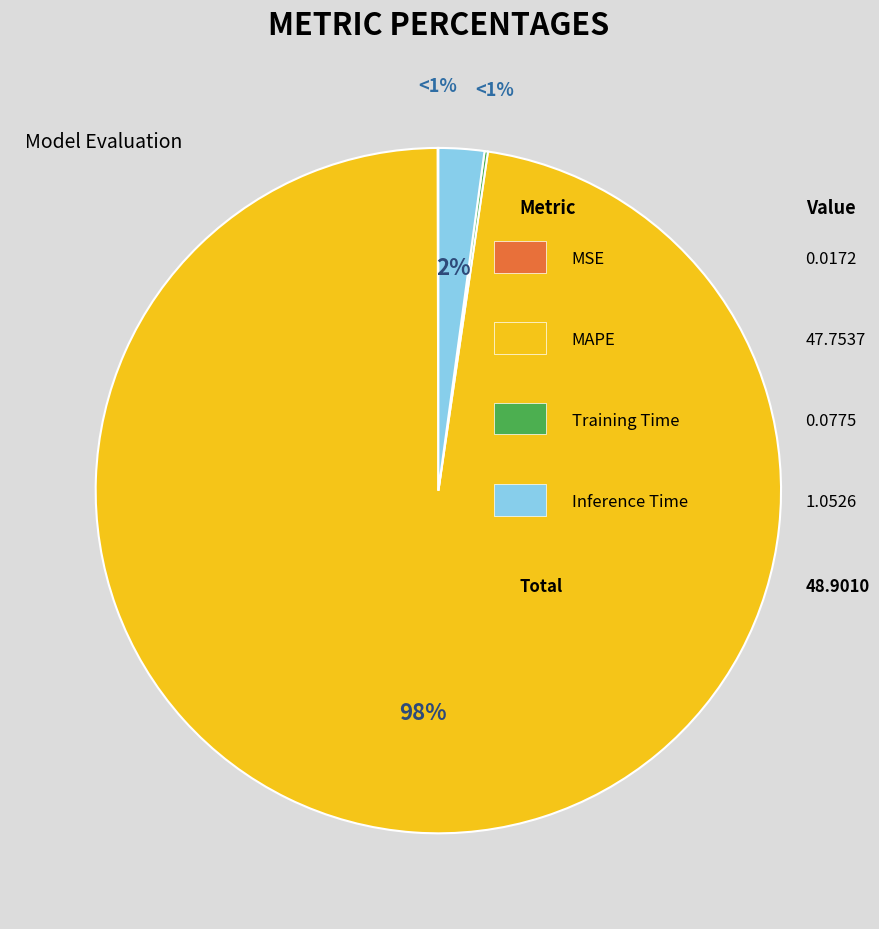

Is it true that MSE is 13% of the pie?

False